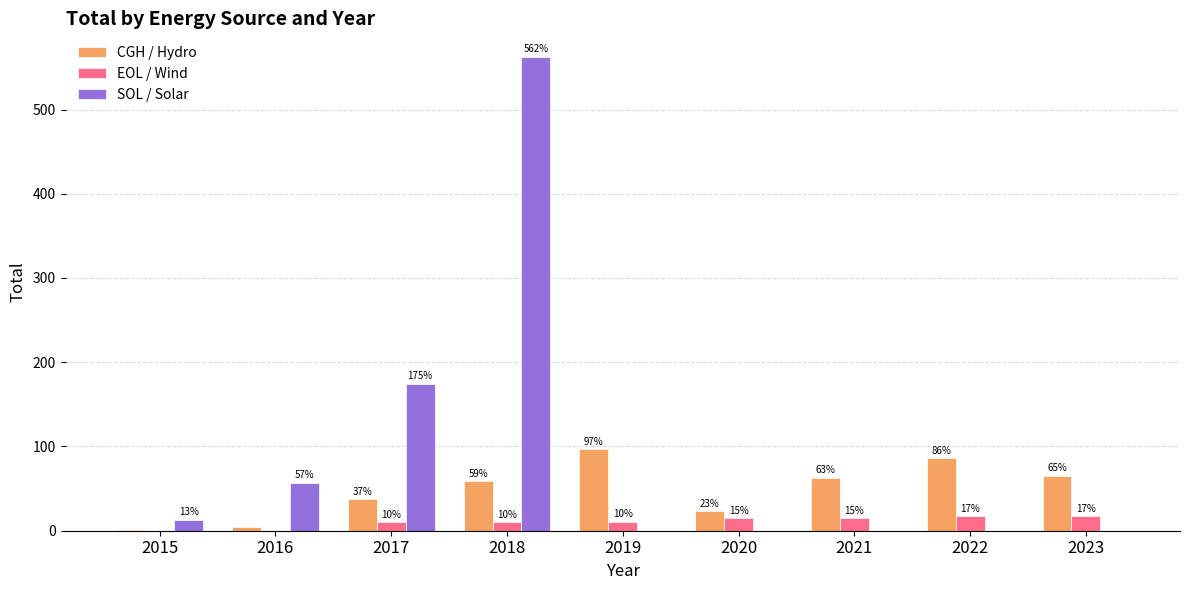

How many values in the EOL / Wind series exceed 10?

7